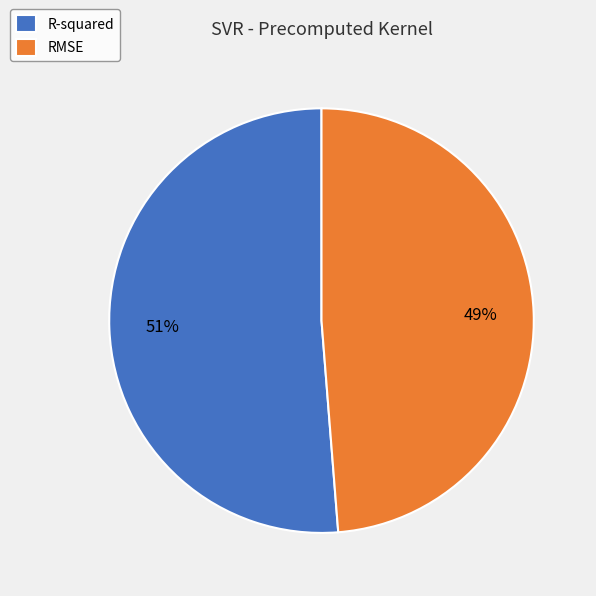

To the nearest percent, what is the average slice percentage?

50%